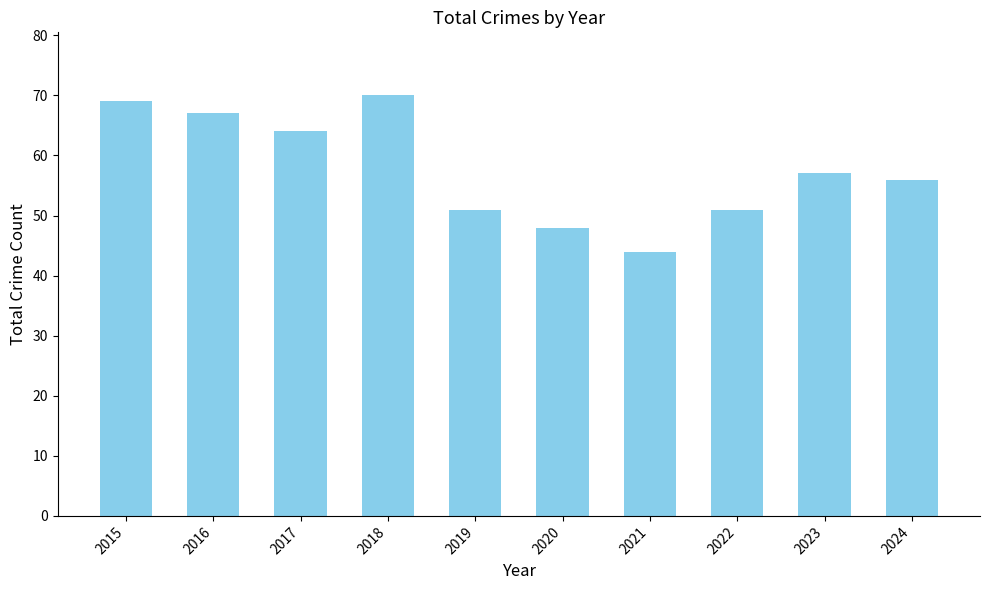

How many data points does each series have?

10